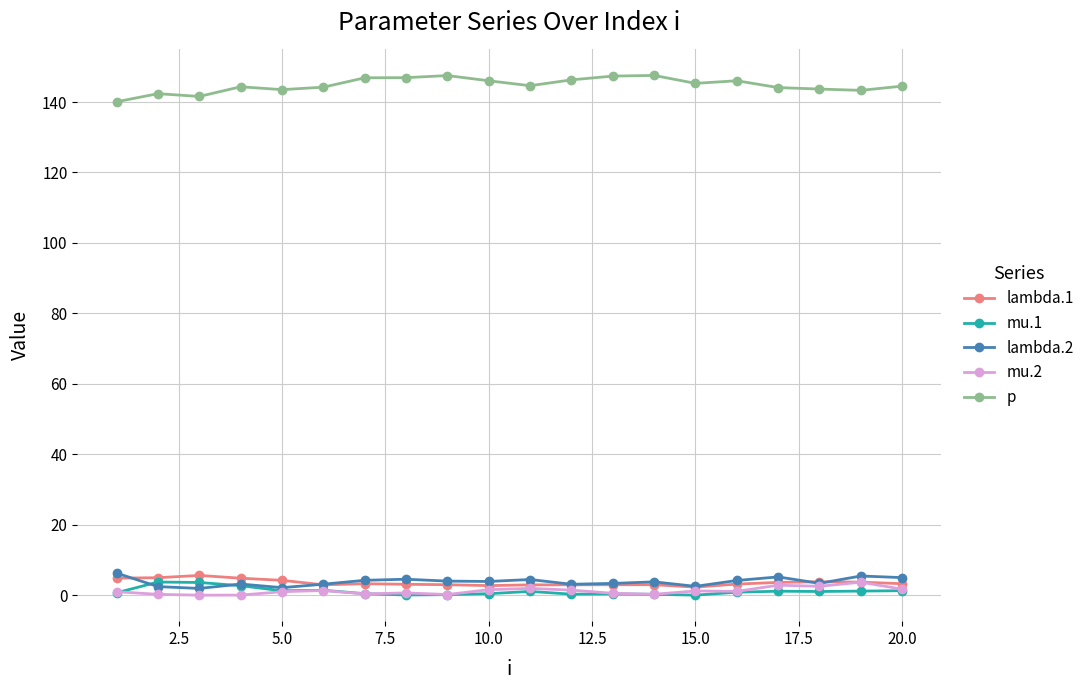

Which series has the largest total across all categories?

p